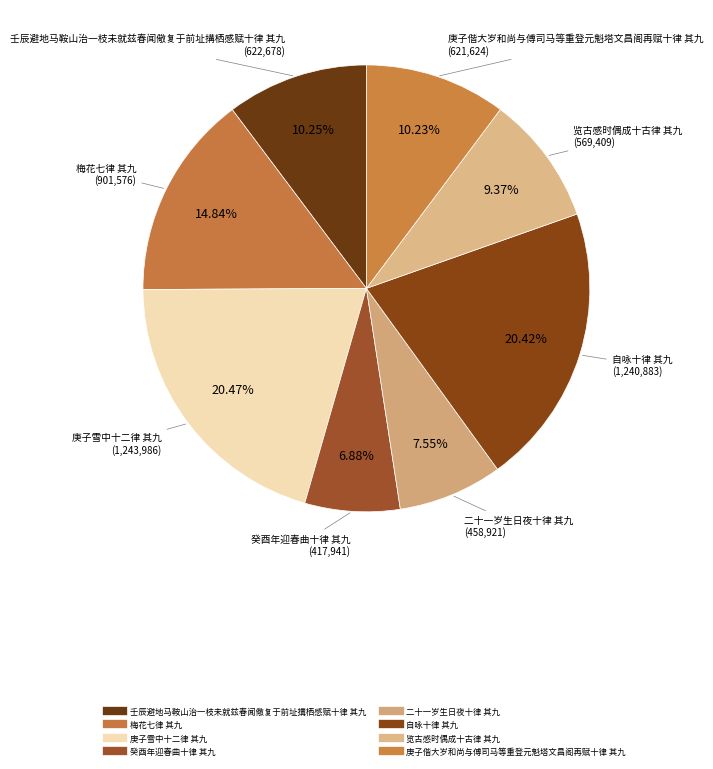

Count the number of slices in the pie.

8